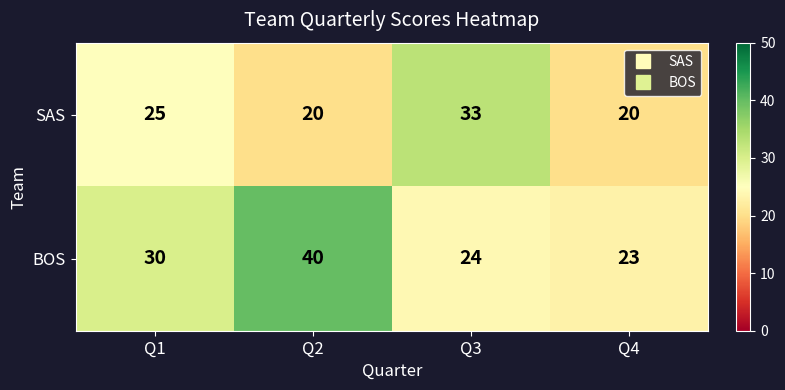

Reading left to right, extract all data points from this chart.

SAS: Q1=25	Q2=20	Q3=33	Q4=20
BOS: Q1=30	Q2=40	Q3=24	Q4=23